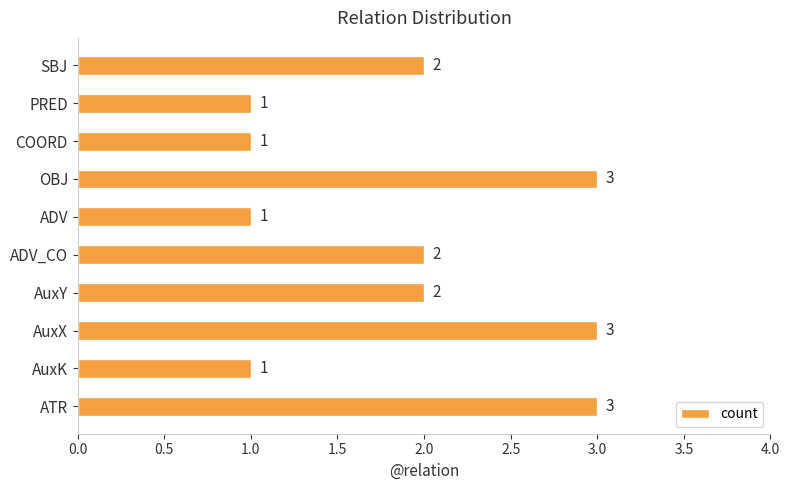

What is the maximum value shown in the chart?

3